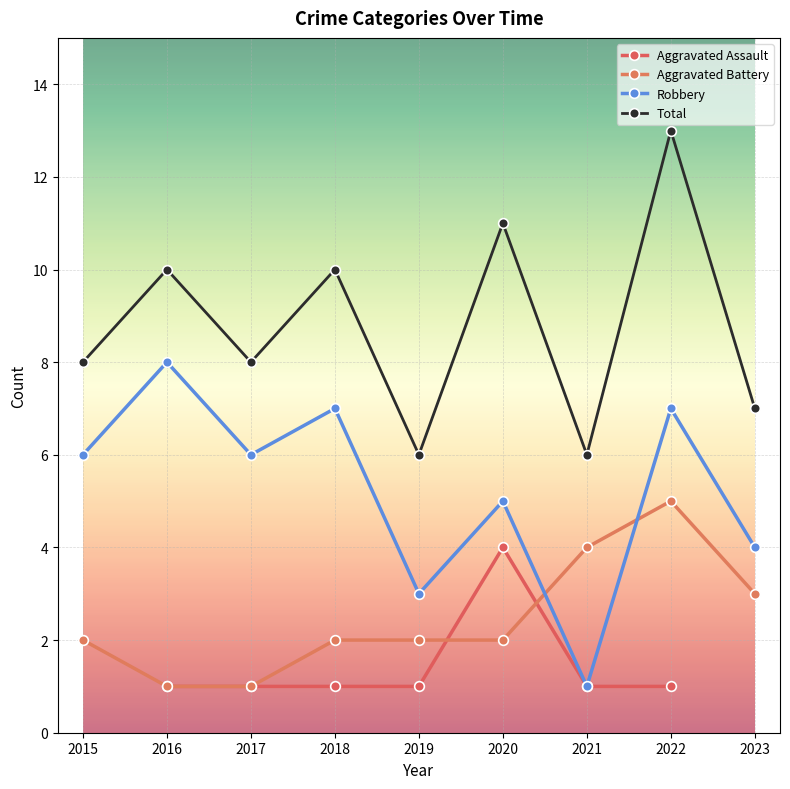

True or false: Robbery and Total cross at least once.

False